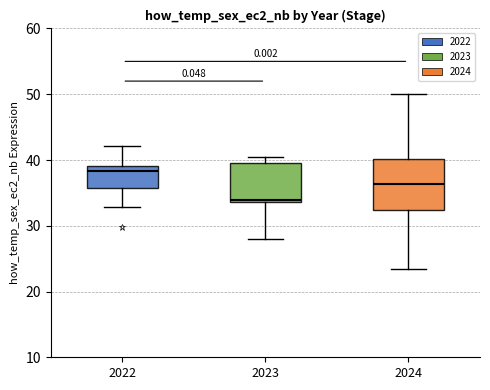

Reading left to right, read every box against the y-axis: the position of its median line, the range the box covers, and the ends of its whiskers. The values are not printed on the chart, so give them approximately, as read against the axis.

2022: median 38, box 36 to 39, whiskers 33 to 42
2023: median 34, box 34 to 40, whiskers 28 to 40 (just above the box's upper edge)
2024: median 36, box 32 to 40, whiskers 23 to 50